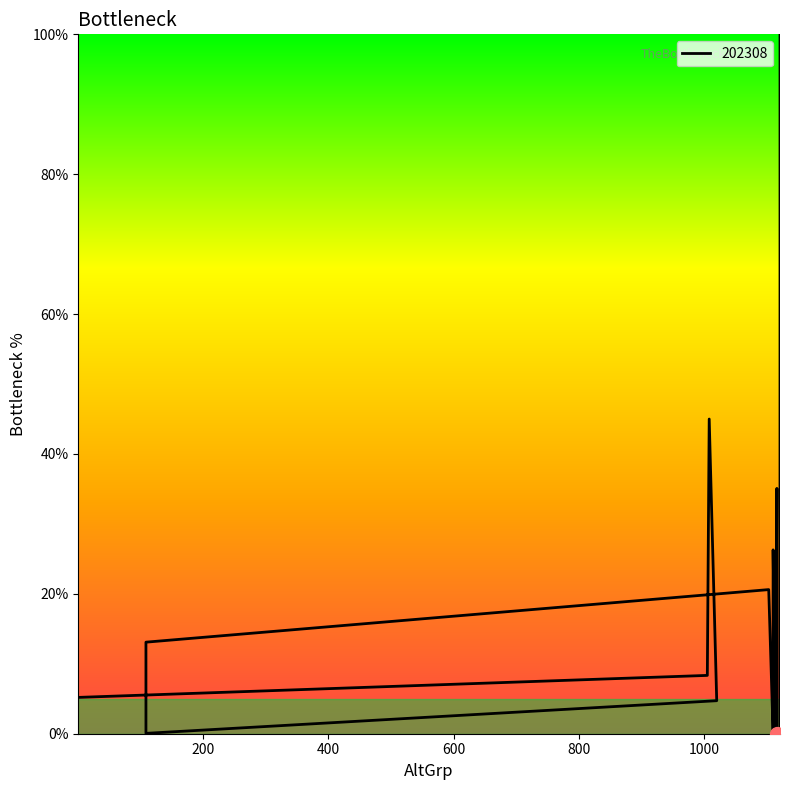

What is the sum of the values at 1 and 1103?

25.8